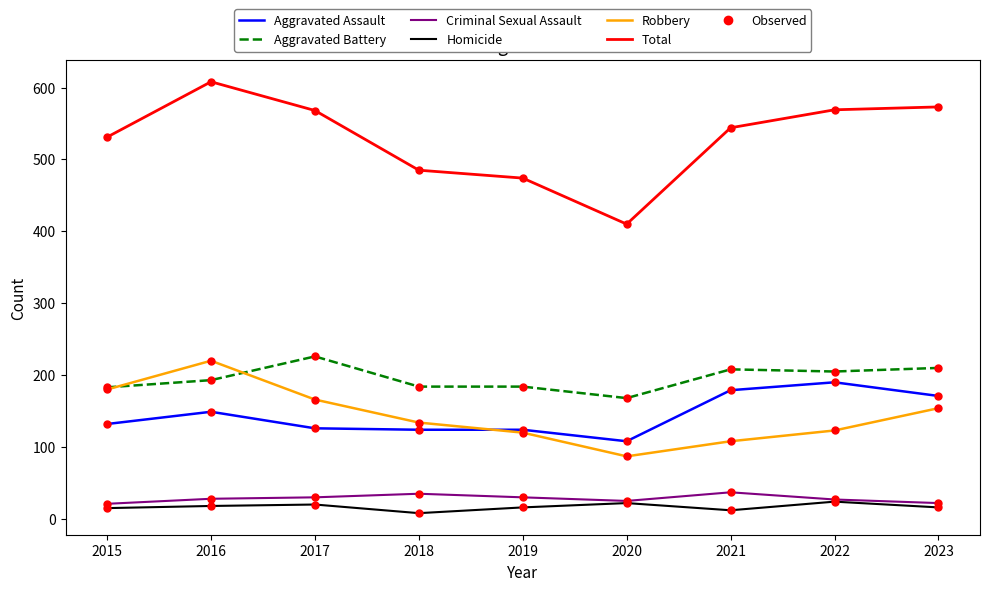

Is it true that Aggravated Battery equals 205 at 2022?

True